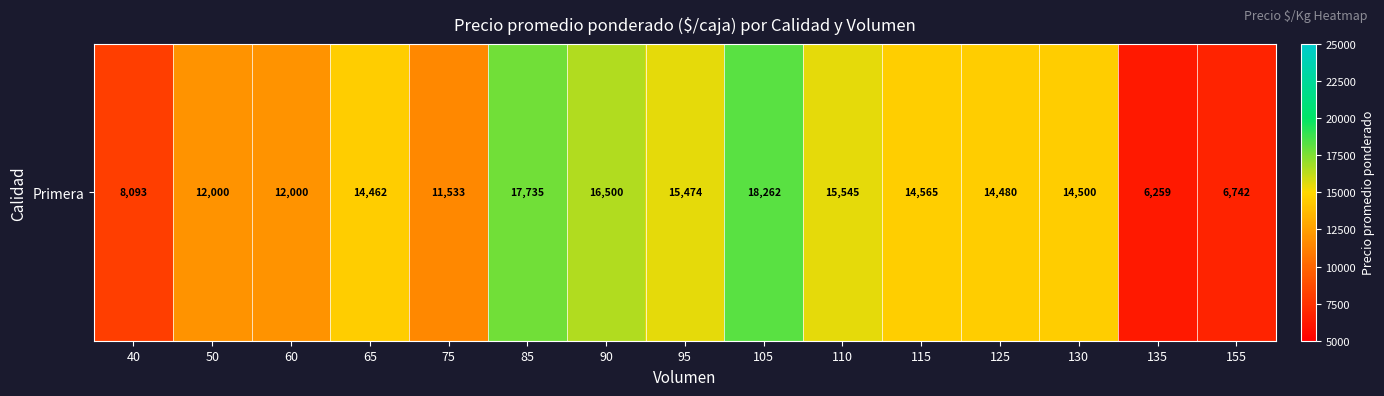

List the labels in order of value, largest first.

105, 85, 90, 110, 95, 115, 130, 125, 65, 50, 60, 75, 40, 155, 135